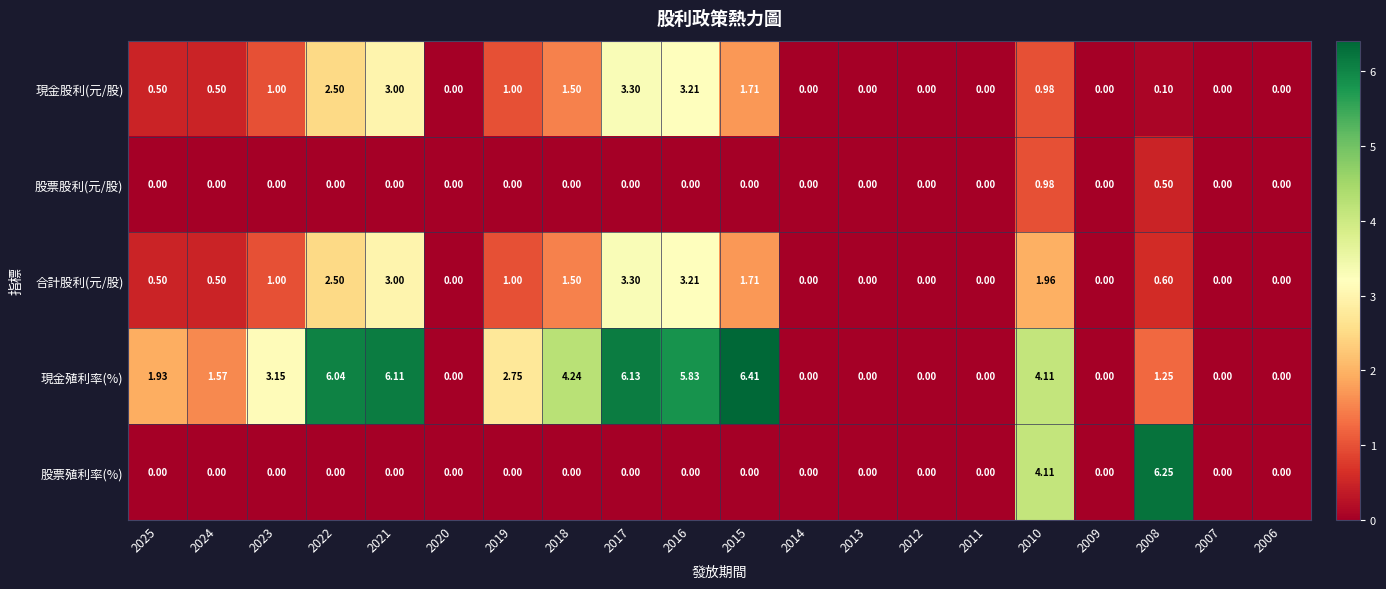

Is the value of 現金殖利率(%) at 2008 greater than the value of 股票股利(元/股) at 2007?

Yes